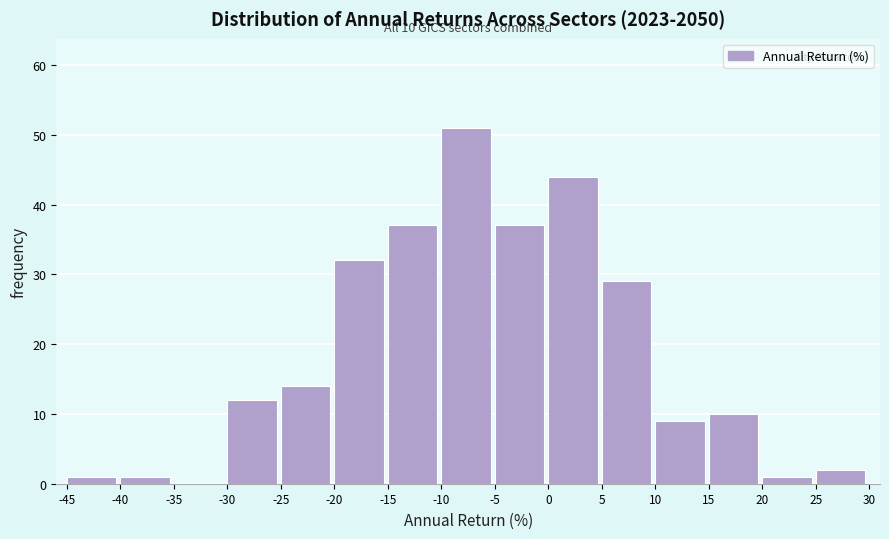

Which range on the x-axis has the tallest bar?

-10 to -5